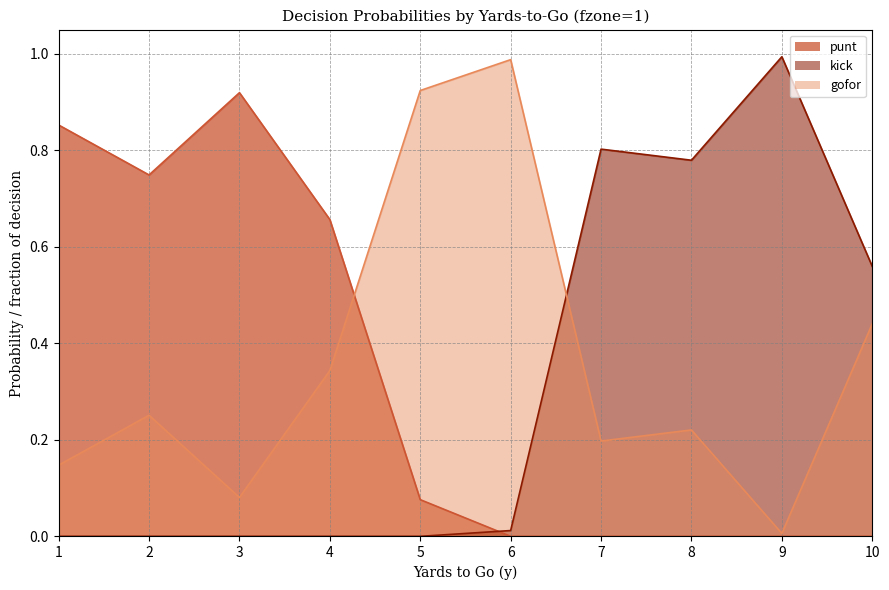

True or false: punt has more than 1 interior local peaks.

False